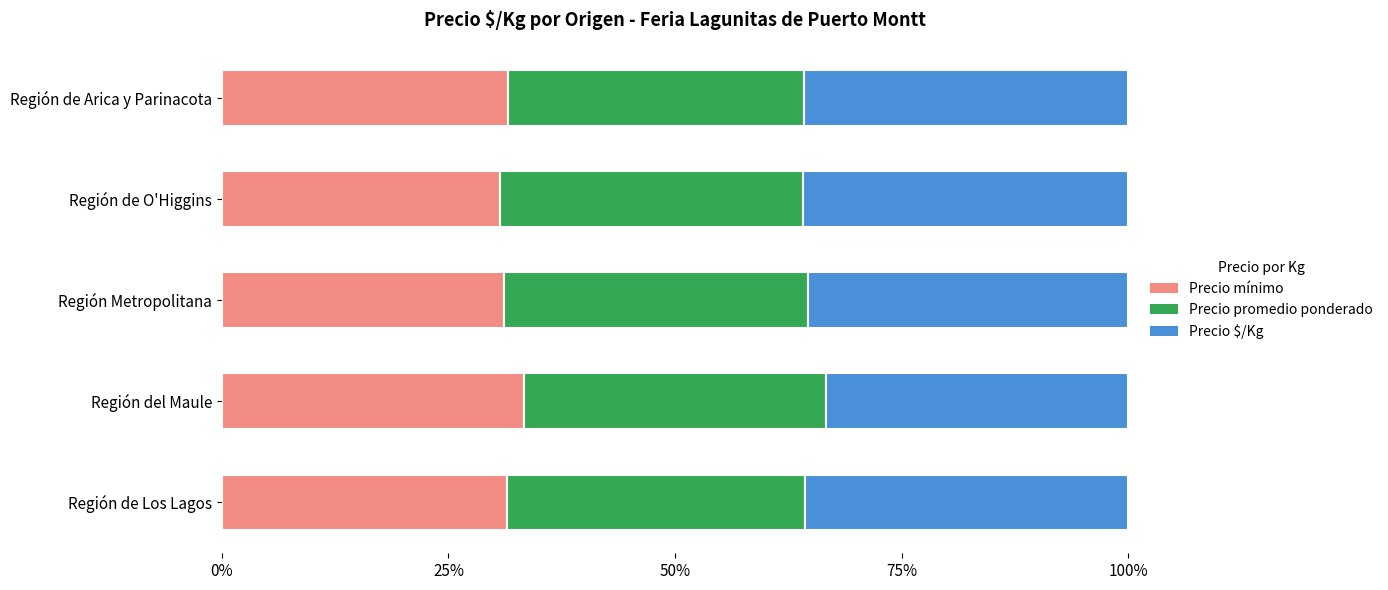

What is the difference between the maximum and minimum values in the Precio mínimo series?

2.6